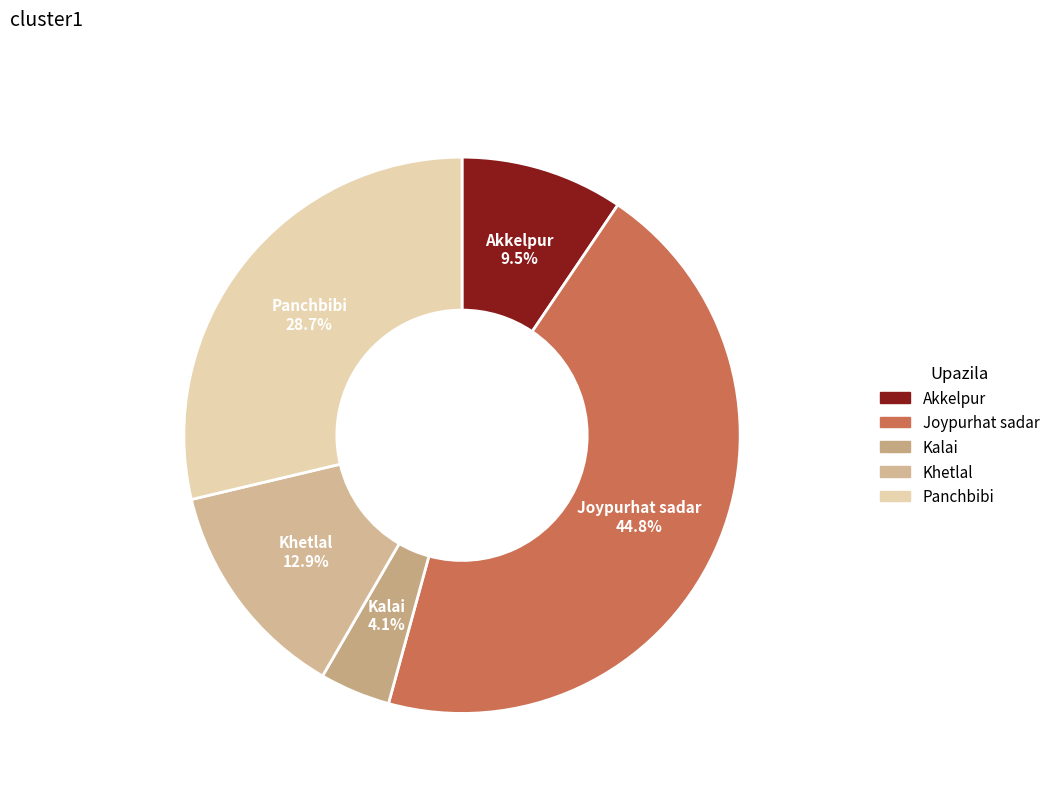

True or false: Kalai accounts for 4% of the total.

True